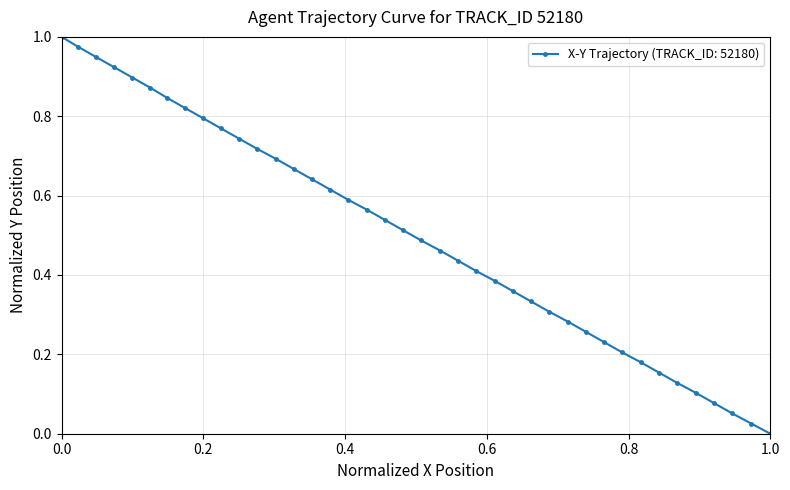

What is the sum of all values?

20.0